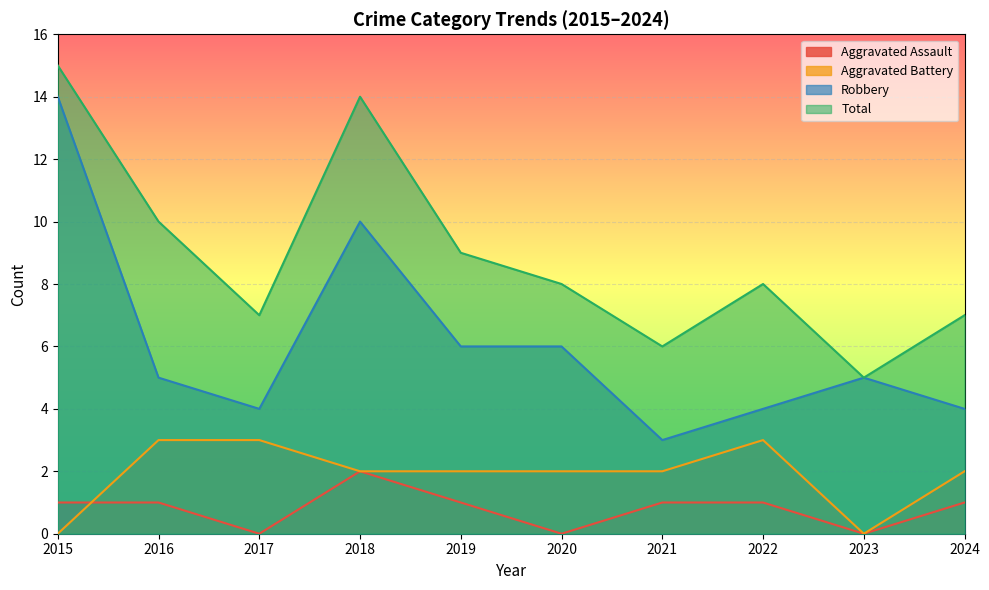

What is the average value of the Robbery series?

6